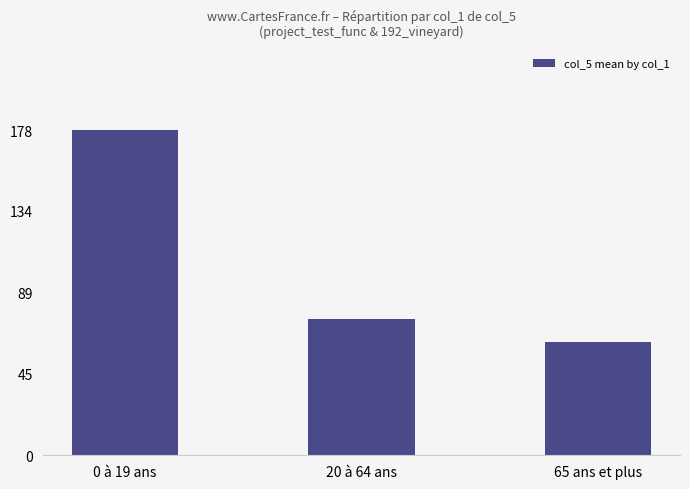

What is the greatest value displayed?

178.1